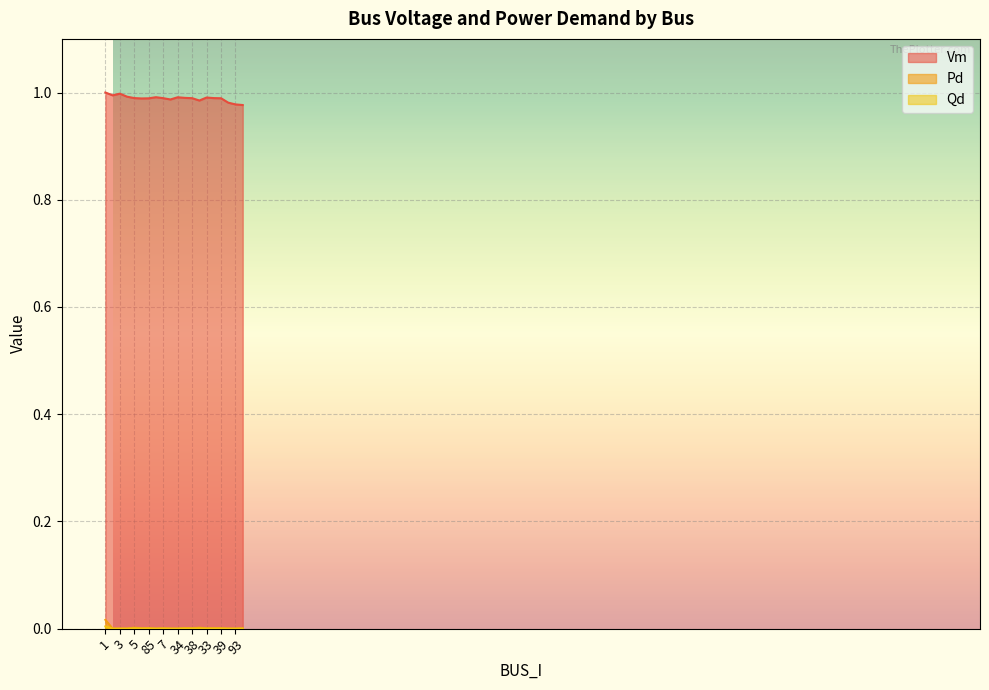

How many series are shown in this chart?

3